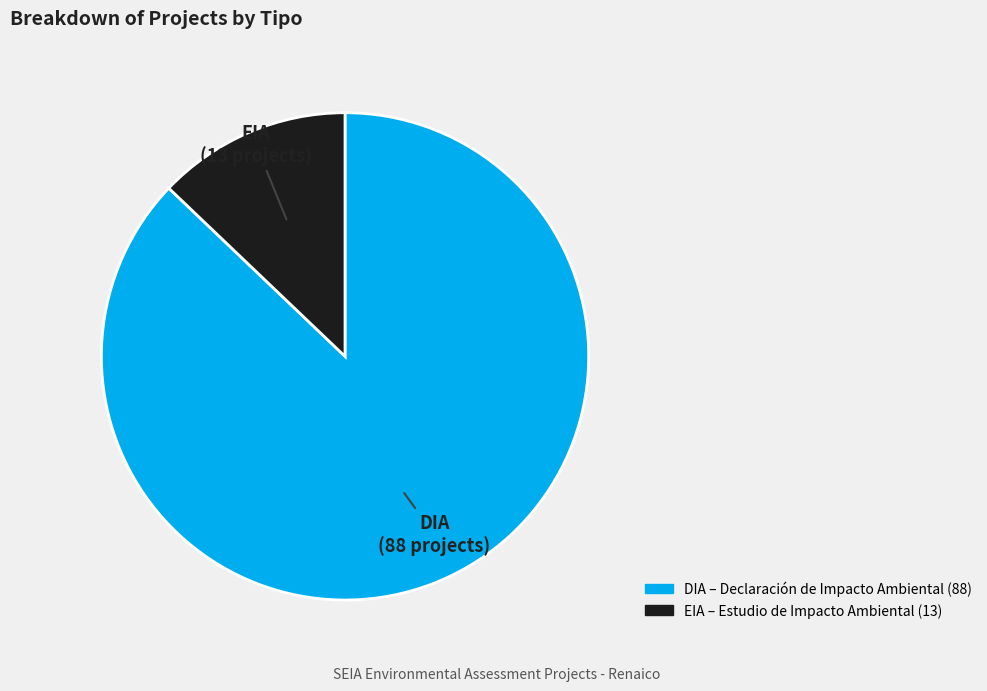

Which has a higher value, EIA or DIA?

DIA